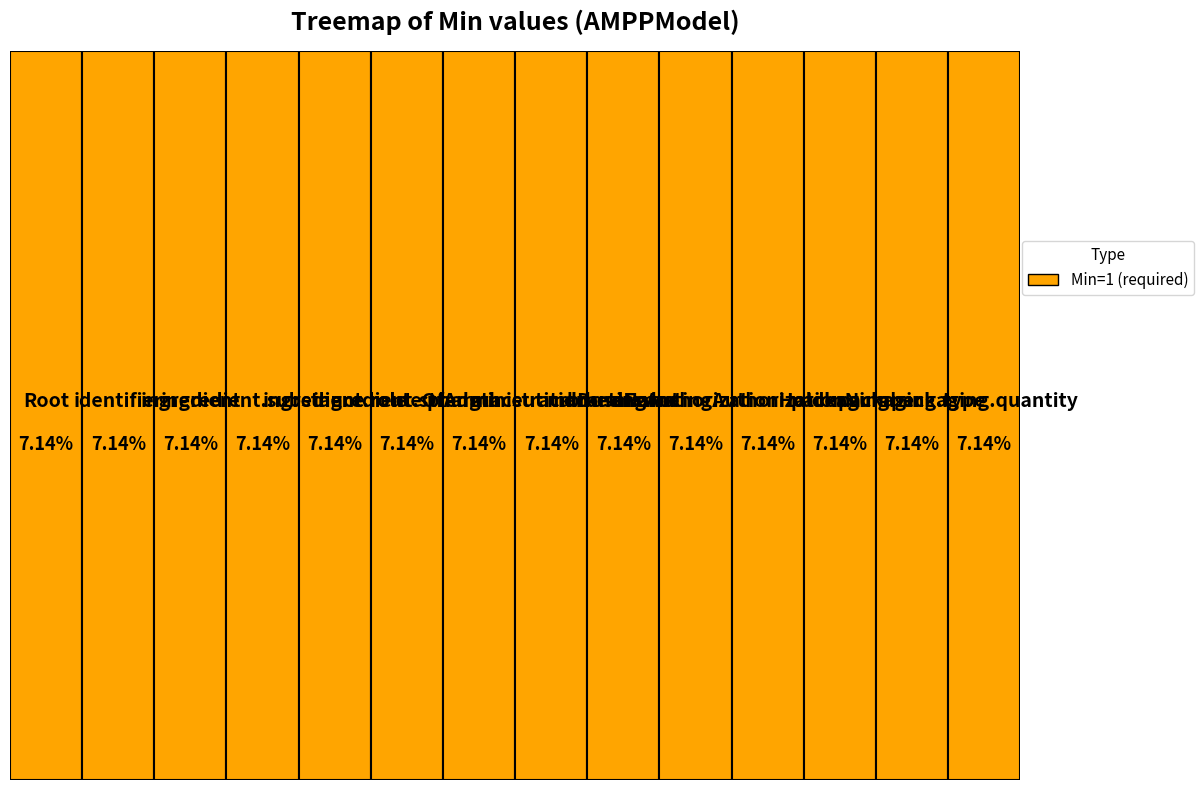

Is it true that AMPPModel.pharmaceuticalDoseForm is 18% of the pie?

False